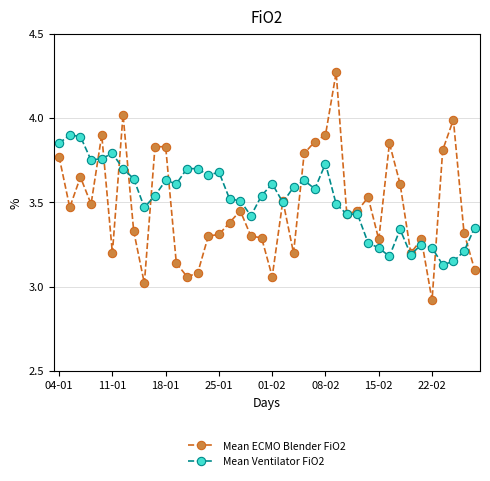

List the series in order of their peak value, highest first.

Mean ECMO Blender FiO2, Mean Ventilator FiO2